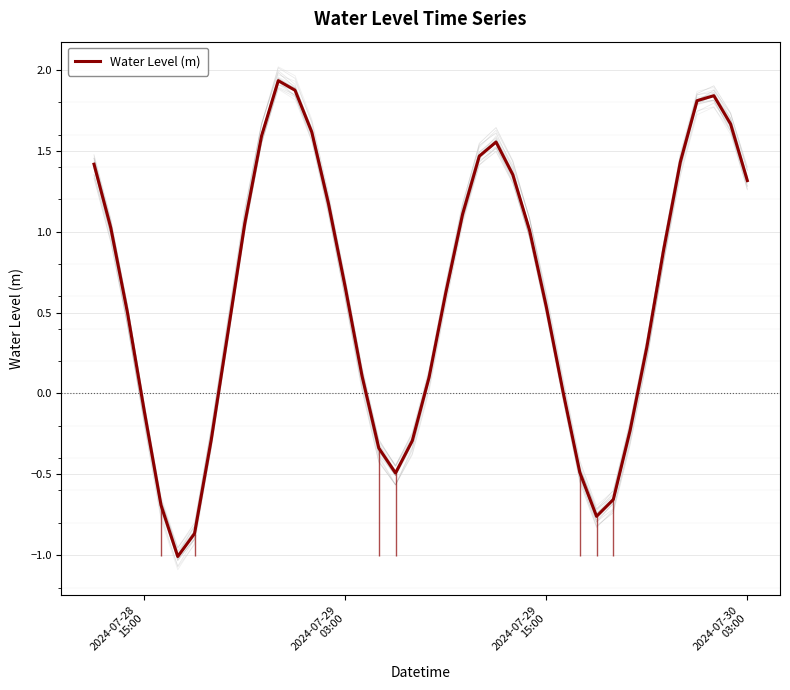

What is the smallest value displayed?

-1.0